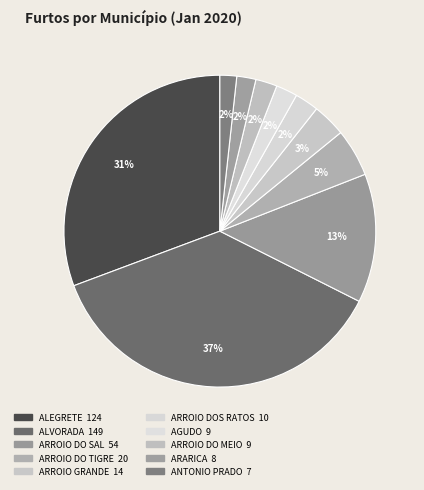

Do ALEGRETE and ARROIO DO TIGRE together represent more than half of the pie?

No